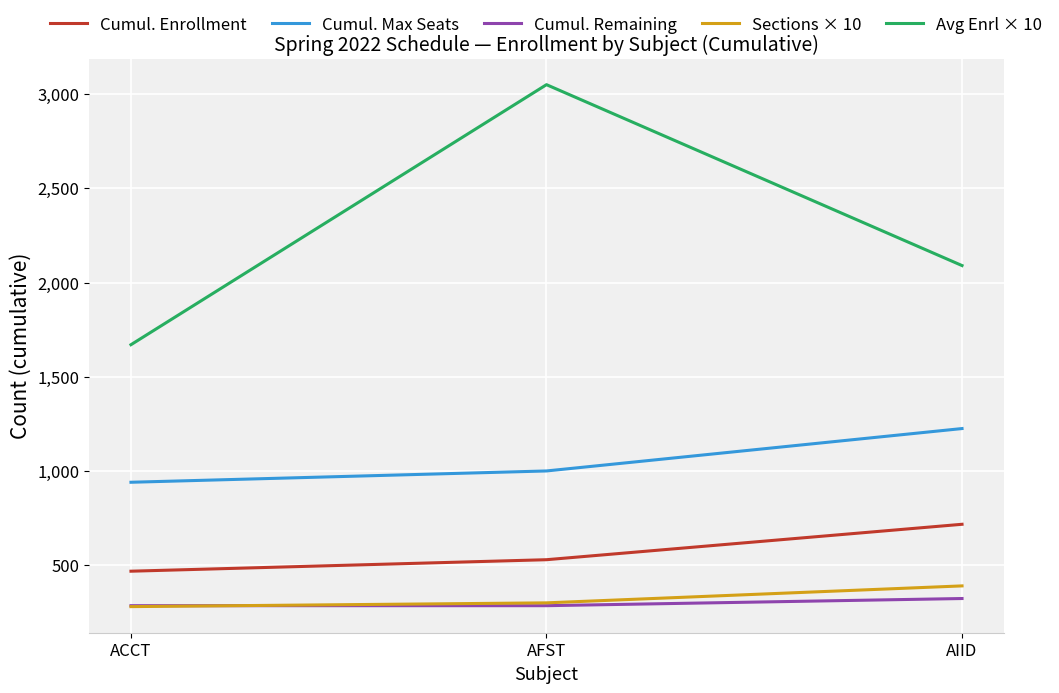

Count the Cumul. Max Seats values in the range 940 to 1225.

3